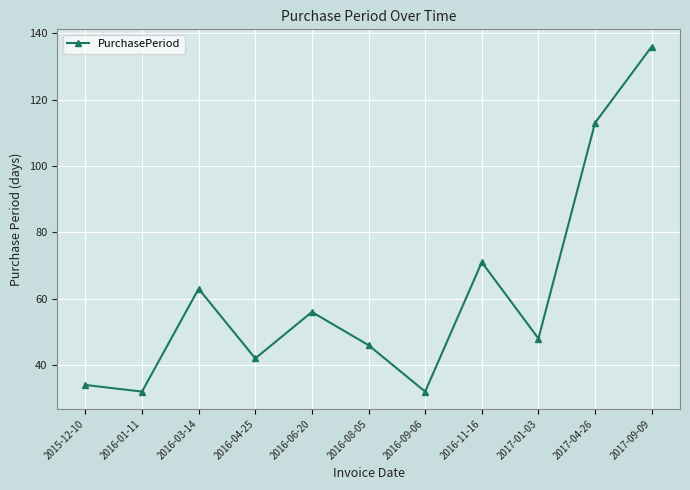

What is the smallest value displayed?

32